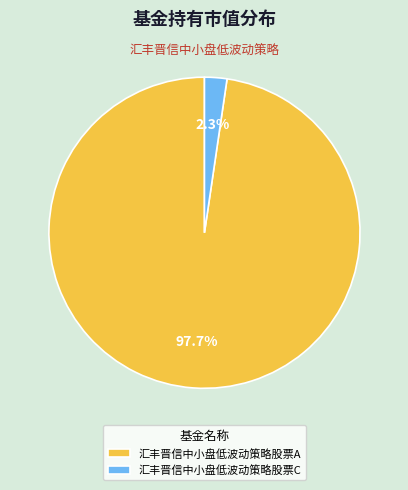

To the nearest percent, what is the difference between the largest and smallest slice percentages?

95%